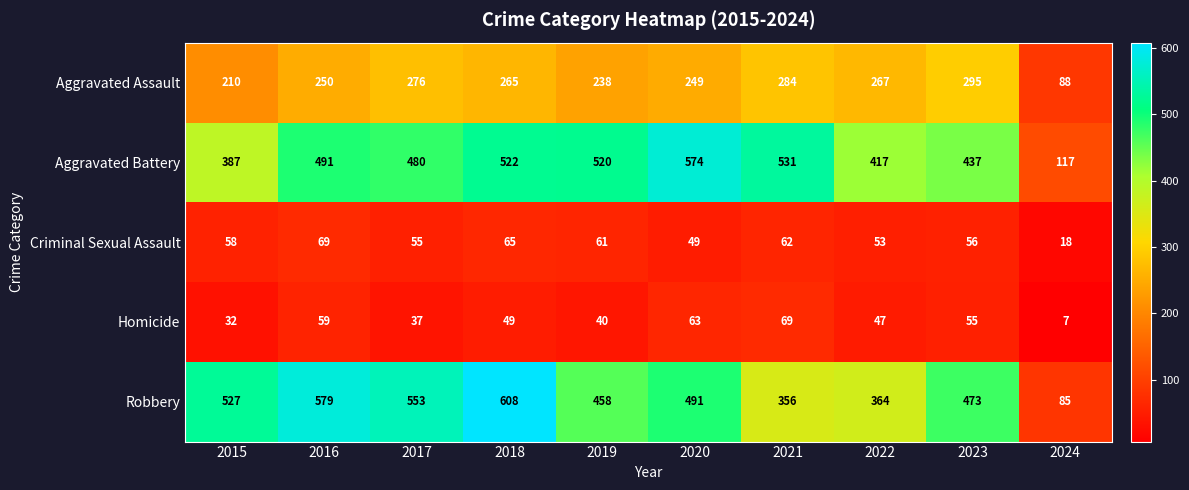

What is the approximate value of Homicide at 2022?

47